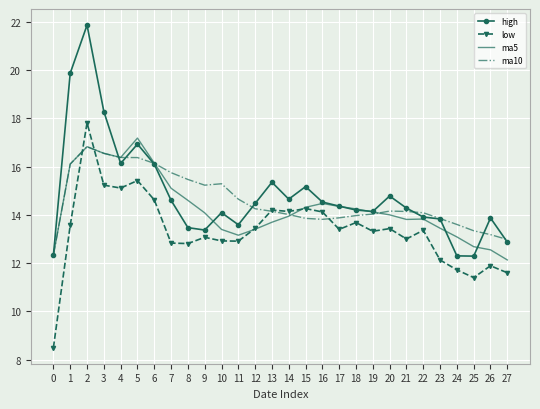

The value of ma10 at 1 is 5.2. True or false?

False